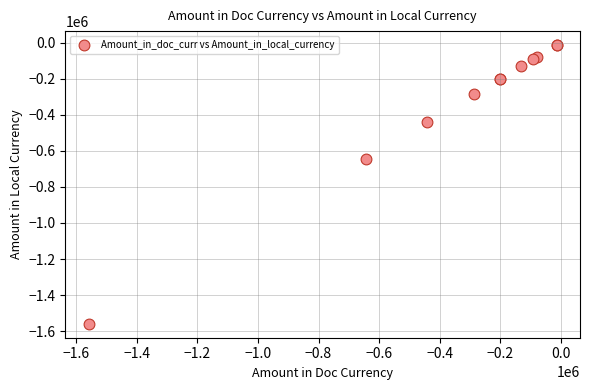

What Y value in the scatter plot is closest to -786160?

-644010.1